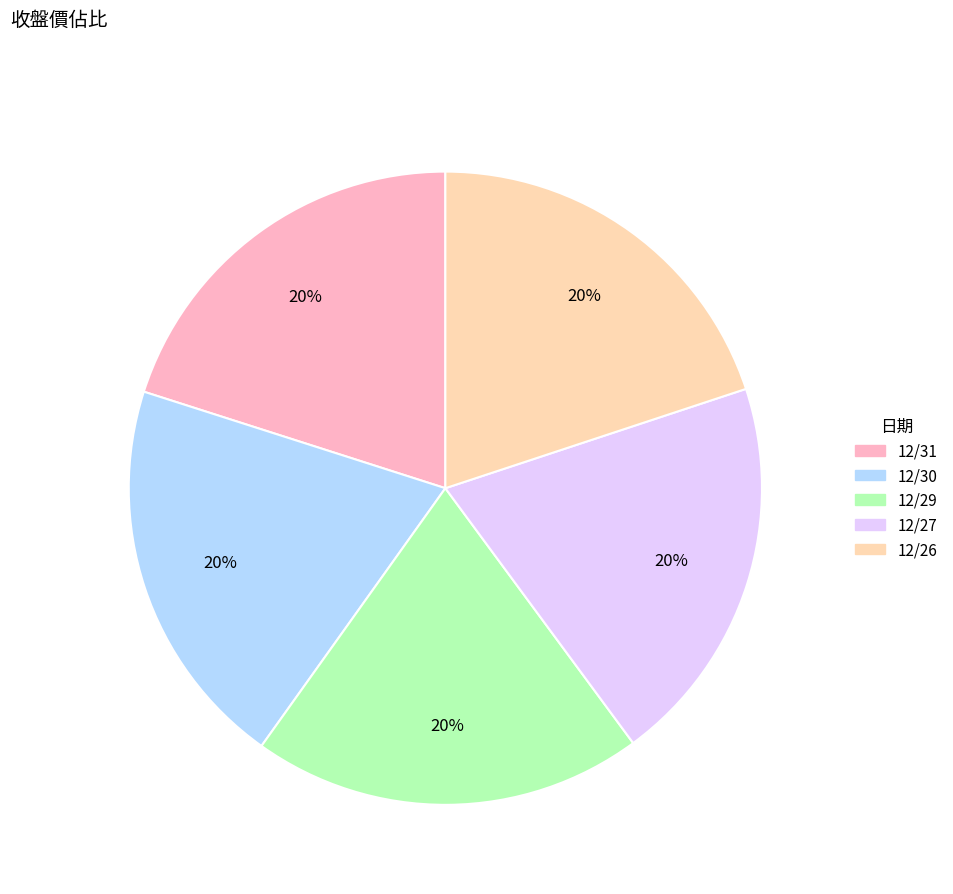

Is it true that 12/29 is 11% of the pie?

False